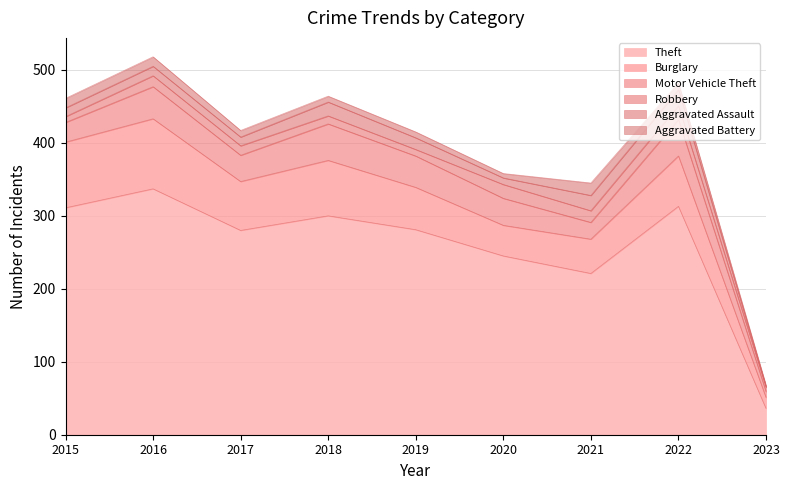

Reading left to right, extract all data points from this chart.

Theft: 2015=311	2016=337	2017=280	2018=300	2019=281	2020=245	2021=221	2022=313	2023=36
Burglary: 2015=90	2016=96	2017=67	2018=76	2019=58	2020=42	2021=47	2022=69	2023=15
Motor Vehicle Theft: 2015=27	2016=44	2017=36	2018=50	2019=43	2020=37	2021=23	2022=50	2023=8
Robbery: 2015=8	2016=15	2017=13	2018=11	2019=9	2020=19	2021=16	2022=19	2023=6
Aggravated Assault: 2015=12	2016=13	2017=12	2018=19	2019=16	2020=9	2021=21	2022=22	2023=1
Aggravated Battery: 2015=13	2016=13	2017=9	2018=8	2019=8	2020=6	2021=17	2022=9	2023=2